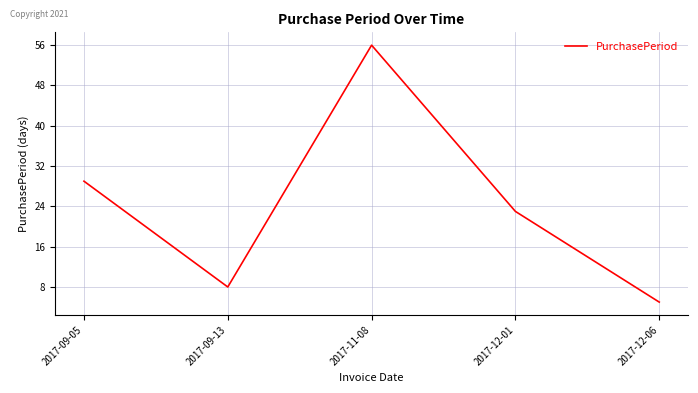

How many interior local valleys (lower than both neighbors) does the data have?

1